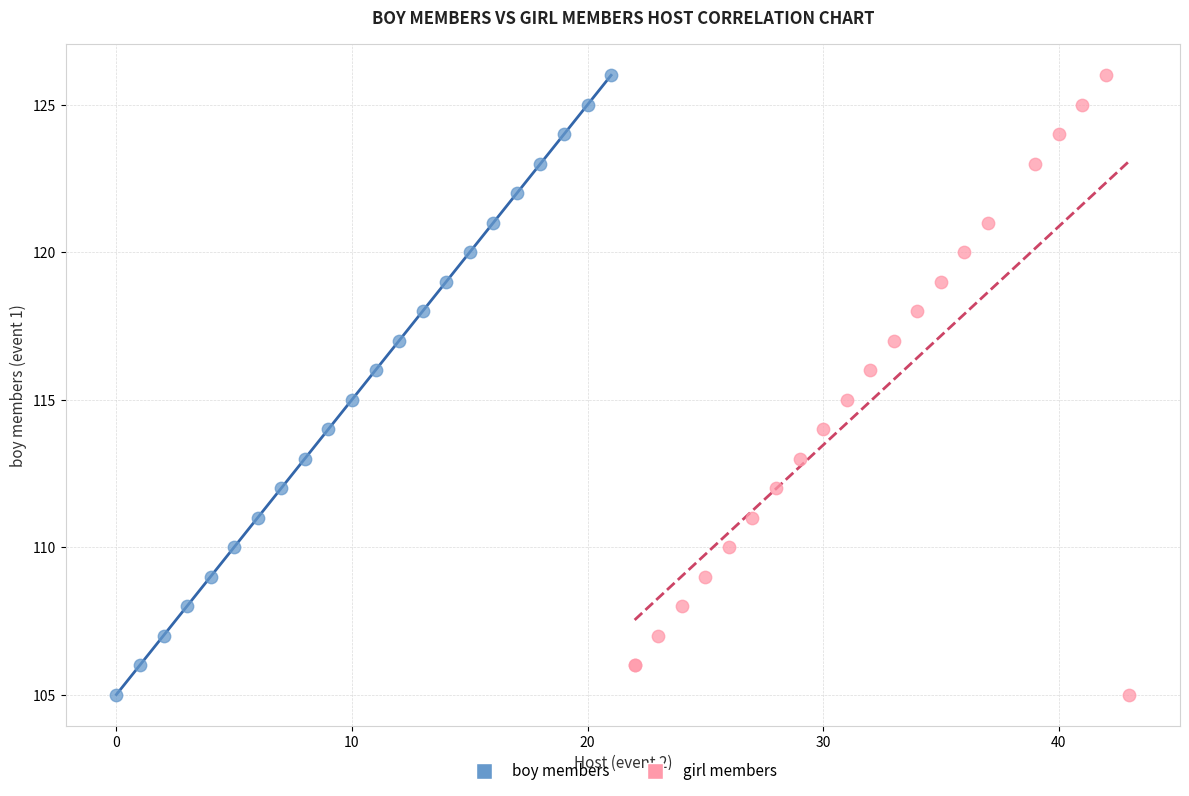

What are all the series names shown in the legend?

boy members, girl members